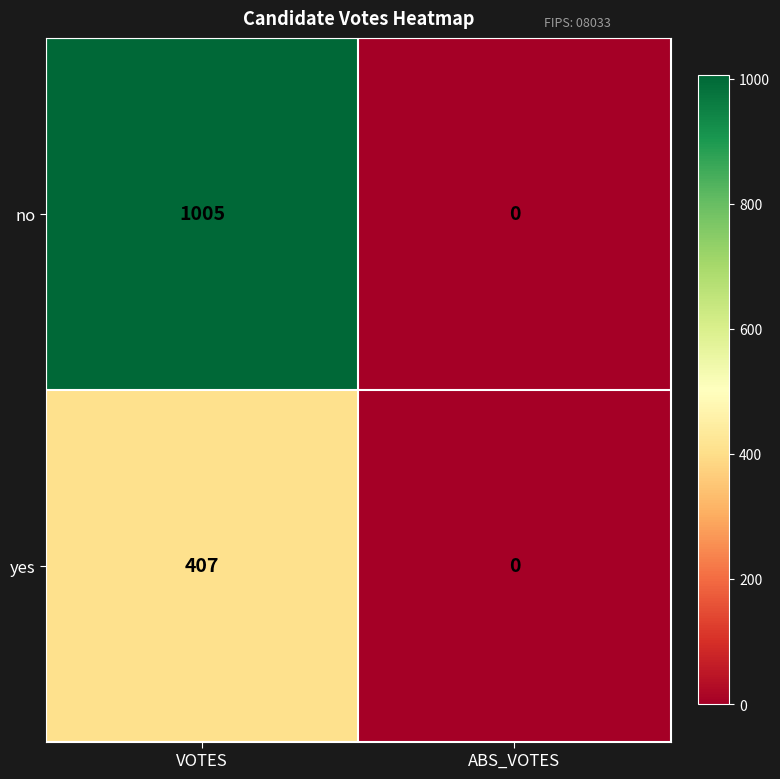

Which series has the largest total across all categories?

no